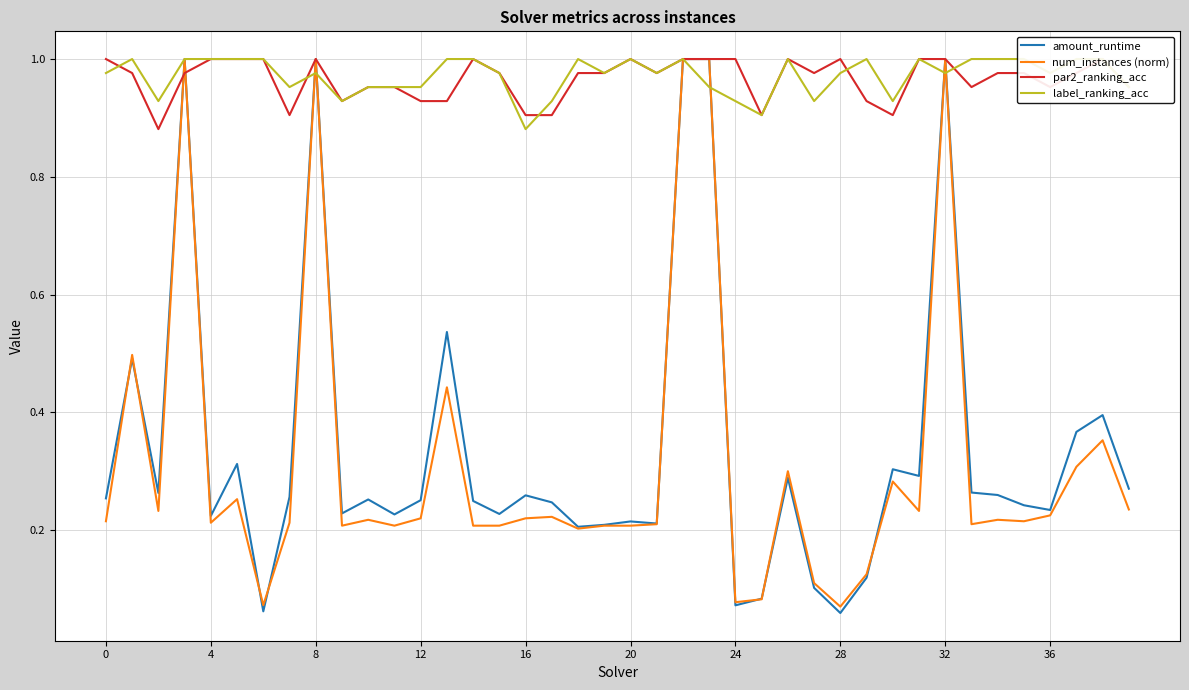

Does the chart have visible grid lines?

Yes